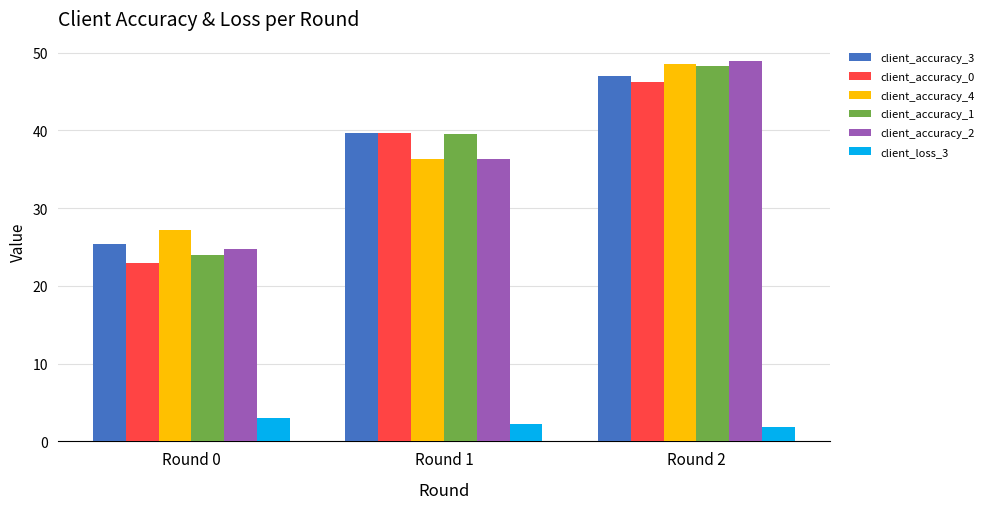

At which category is the sum across all series the highest?

Round 2